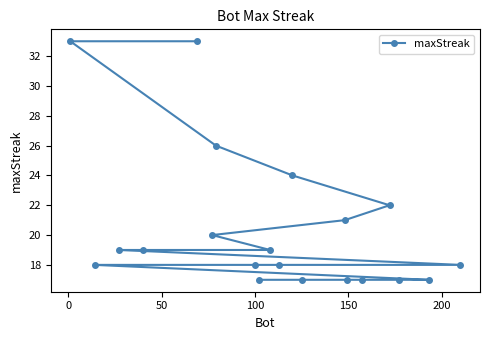

How many distinct data groups are displayed?

1